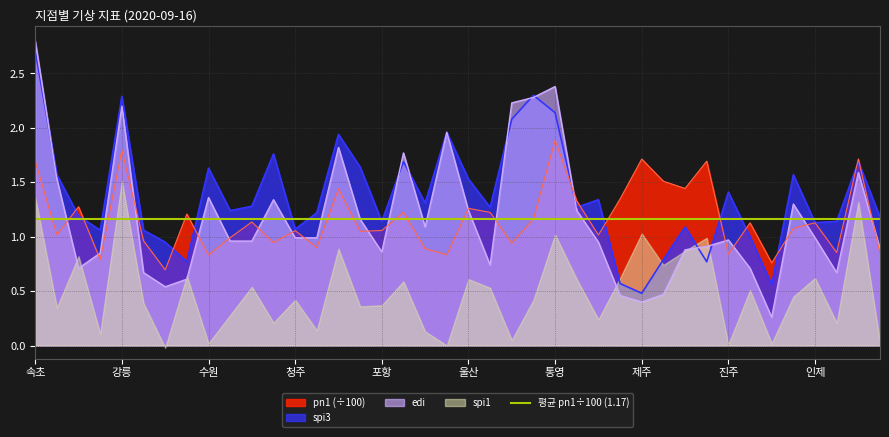

What is the lowest value of the spi3 series?

0.5